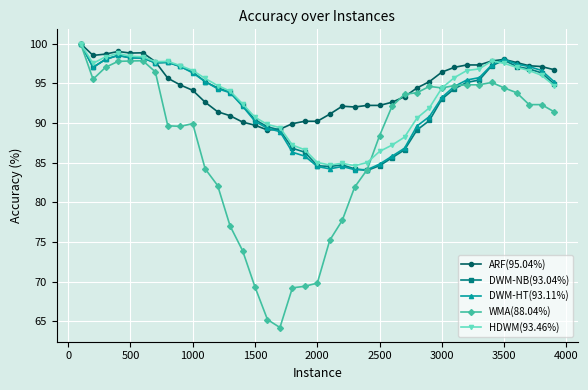

What is the maximum value shown in the chart?

100.0